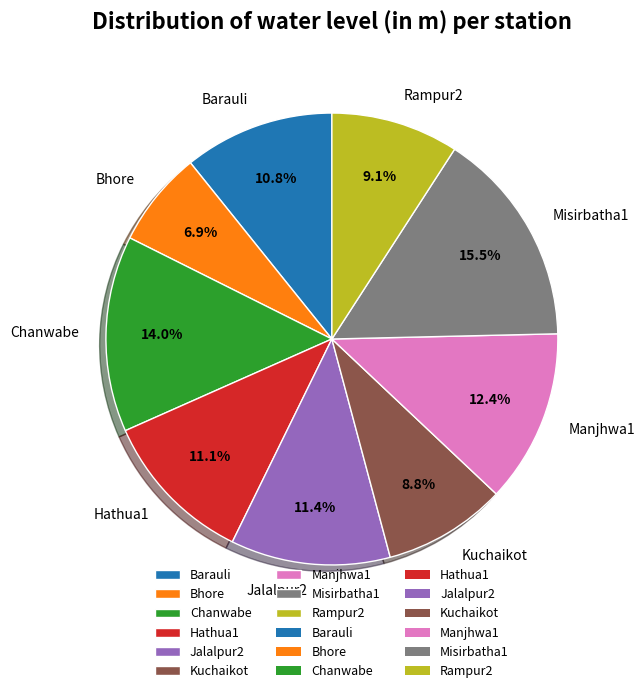

What portion of the pie excludes Manjhwa1?

87.6%